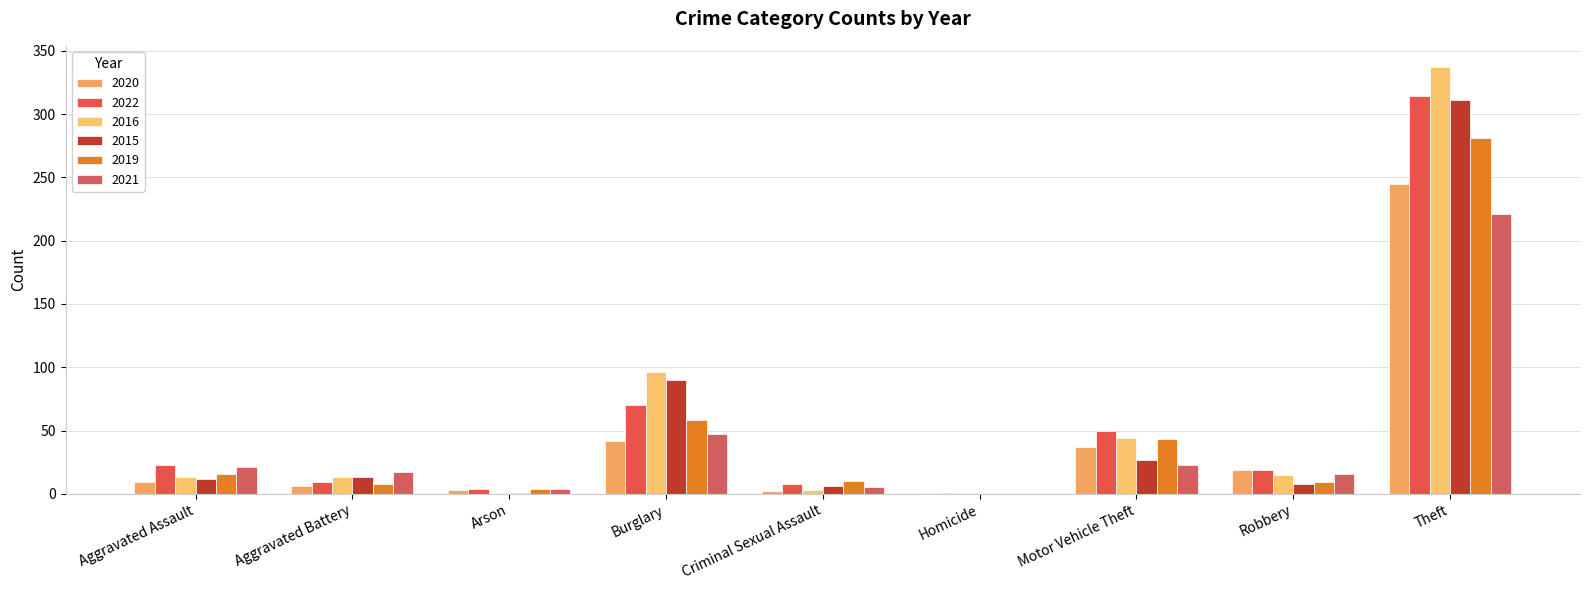

Is the value of 2019 at Criminal Sexual Assault greater than the value of 2021 at Motor Vehicle Theft?

No